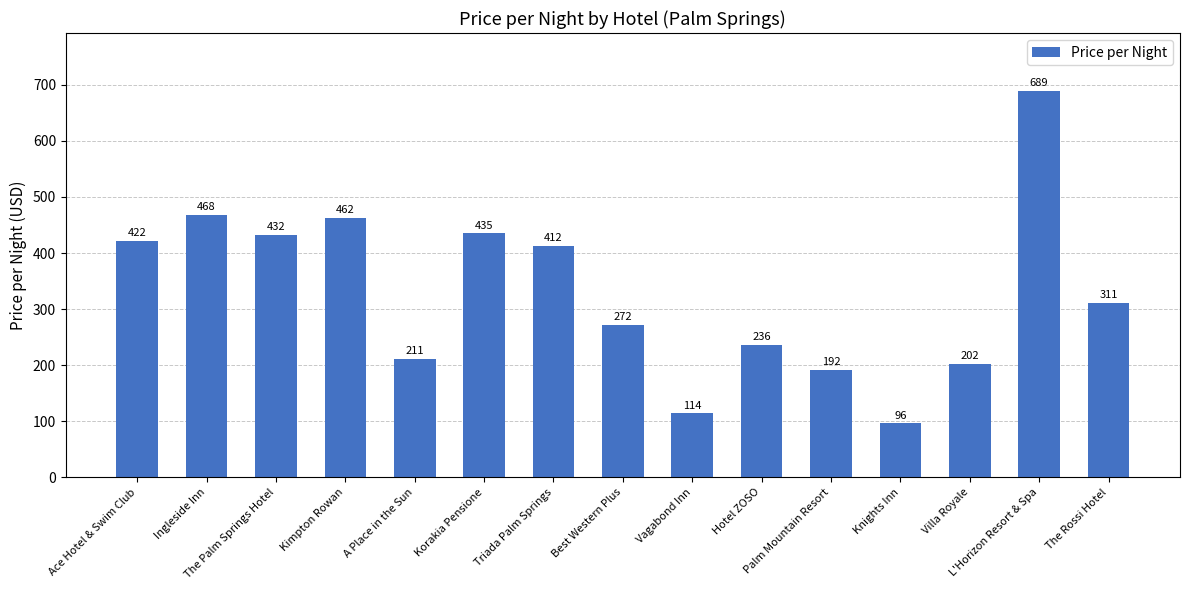

What is the sum of the values at Villa Royale and Ingleside Inn?

670